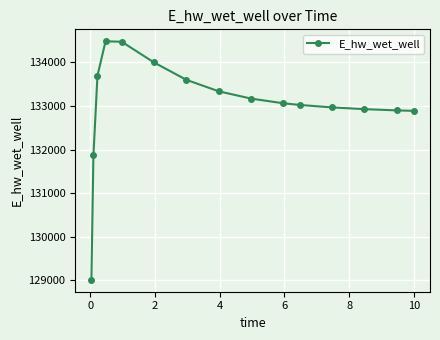

What is the difference between the maximum and minimum values?

5466.1